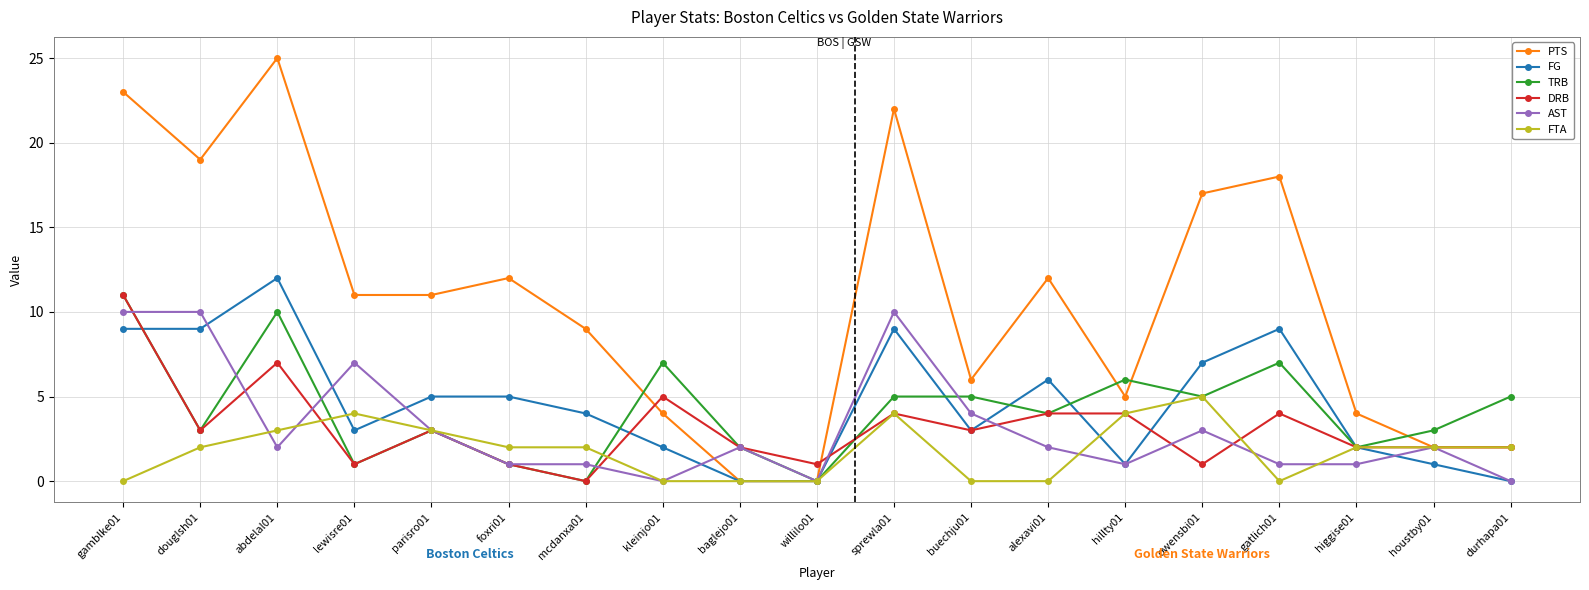

At which category is the sum across all series the highest?

gamblke01